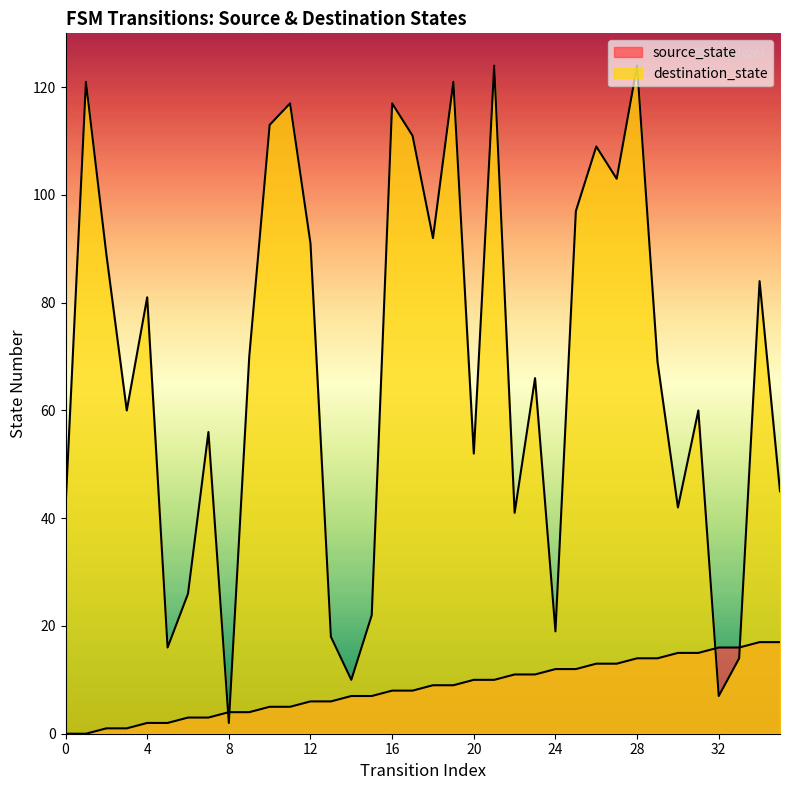

What are all the series names shown in the legend?

source_state, destination_state